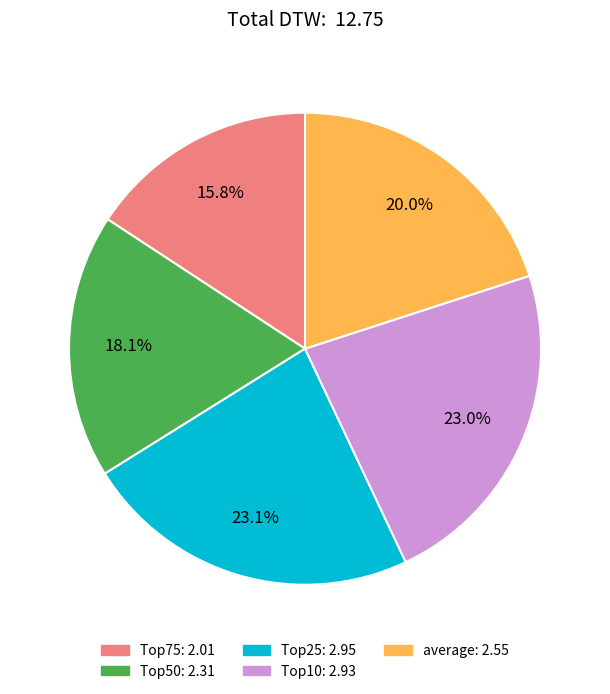

Is there a majority slice in this chart?

No